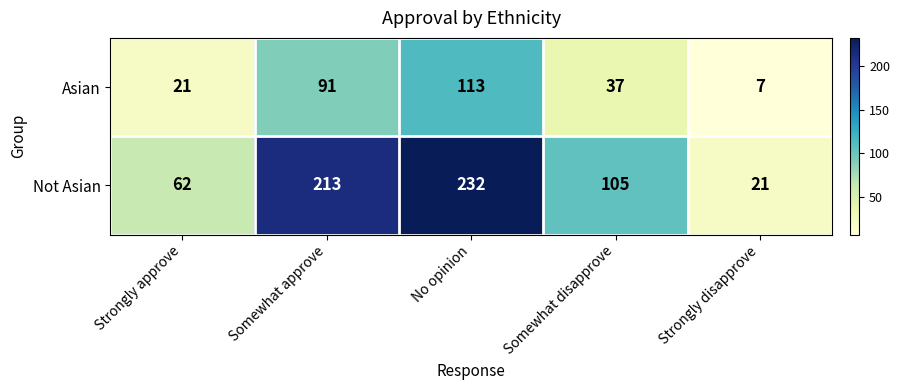

What is the difference between the second highest and minimum values in the Not Asian series?

192